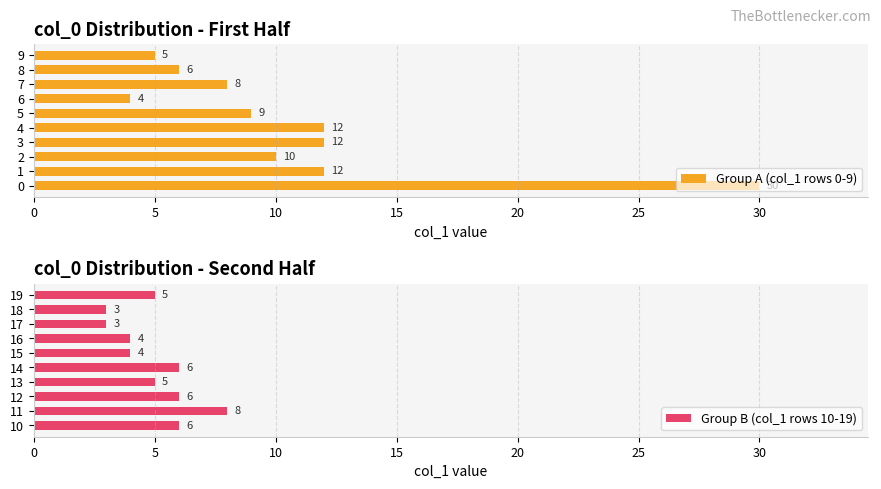

Rank the series by their average value, from lowest to highest.

Group B (col_1 rows 10-19), Group A (col_1 rows 0-9)